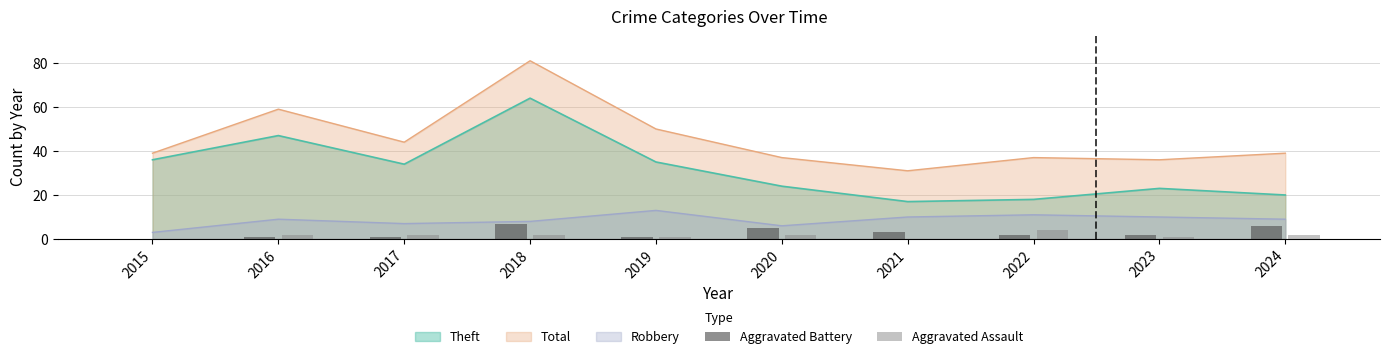

At which label does Total reach its peak?

2018